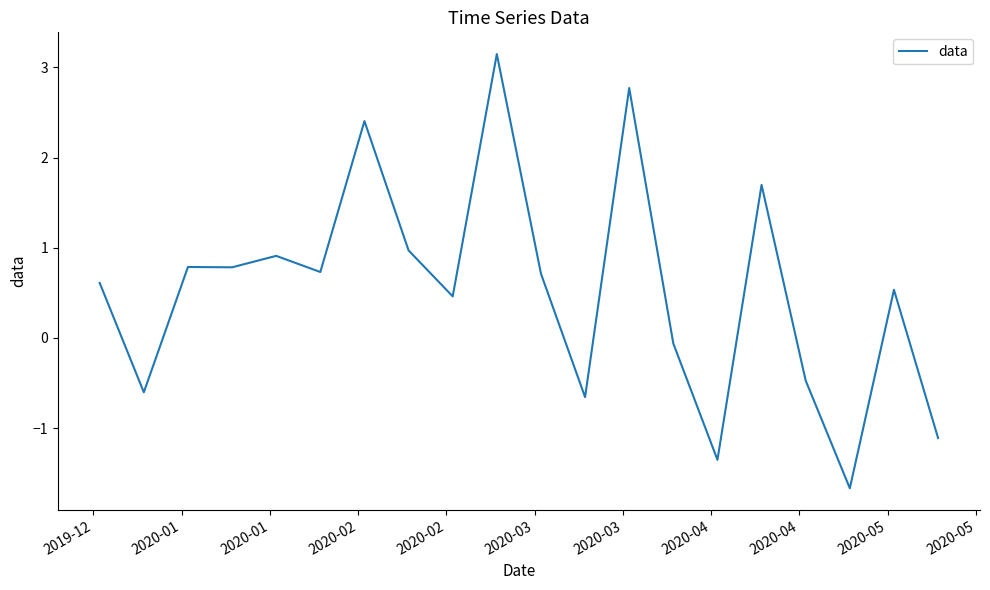

What is the minimum value shown in the chart?

-1.7